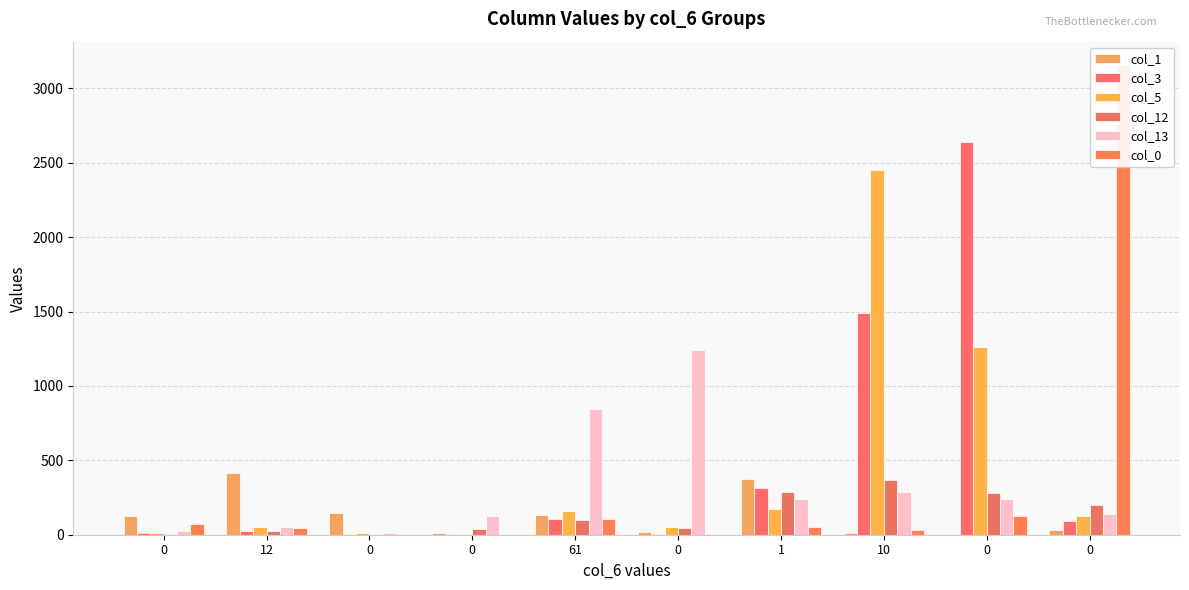

Is it true that col_0 equals 1 at 0?

False